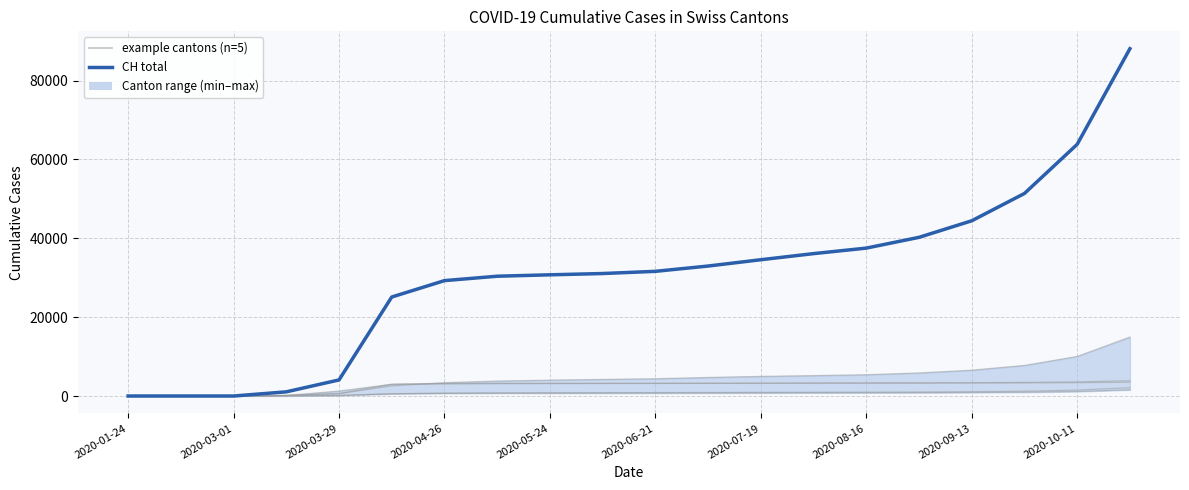

Rank the series by their maximum value, from lowest to highest.

BS, BL, TI, VS, ZH, CH (total)